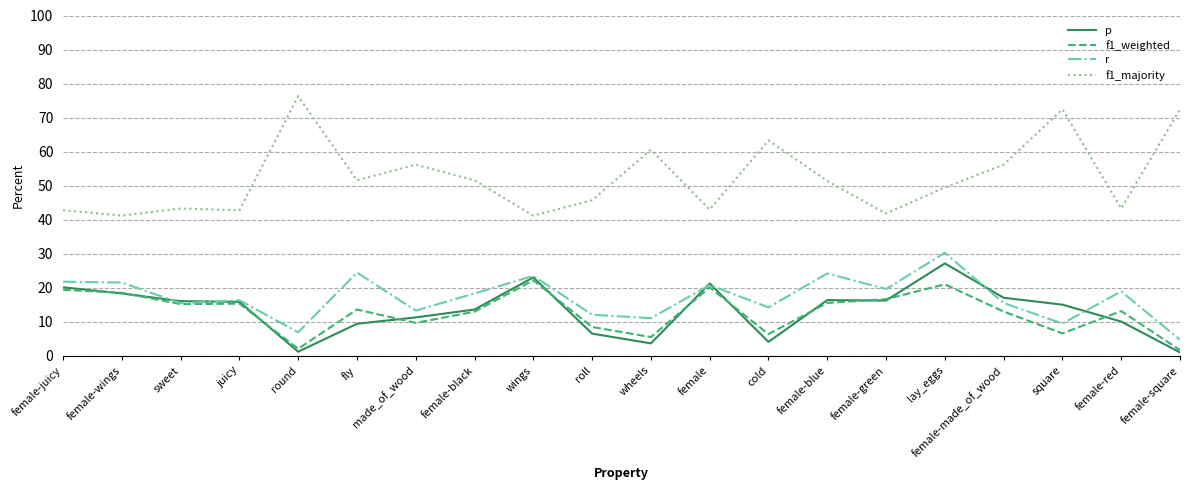

True or false: f1_majority and p intersect in this chart.

False